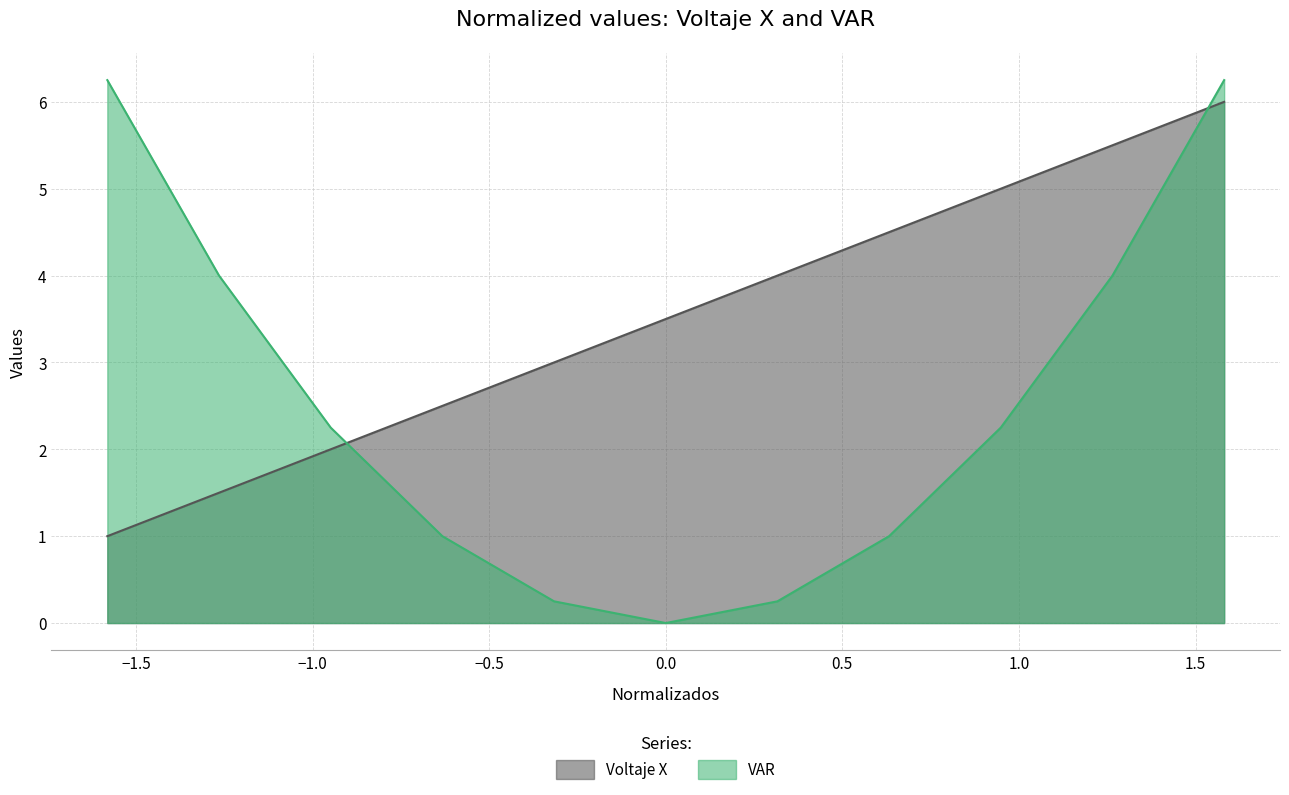

What is the sum of all VAR values?

27.5